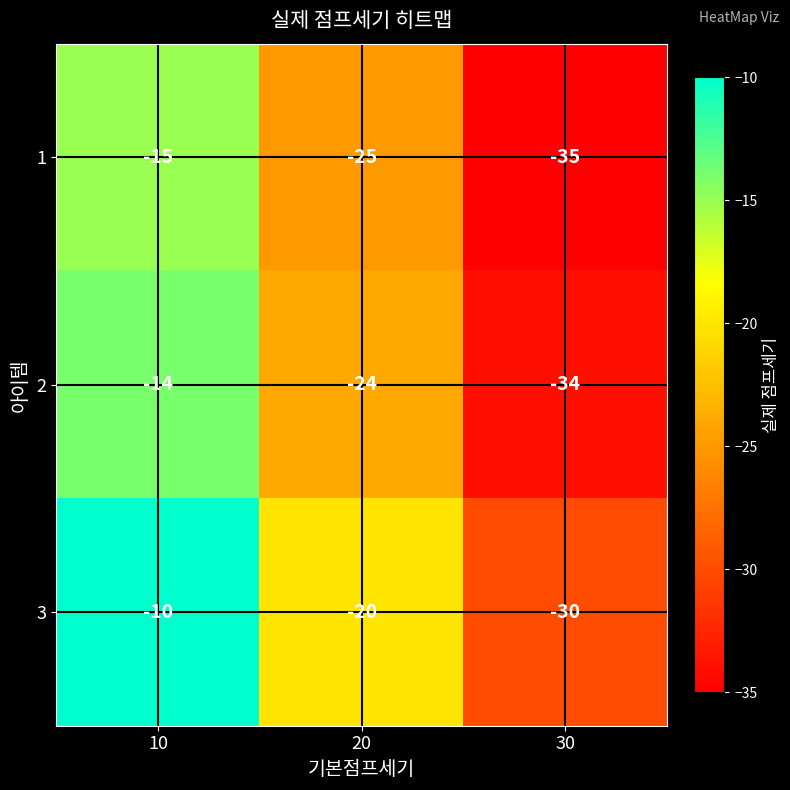

What is the spread (max minus min) of values at 20?

5